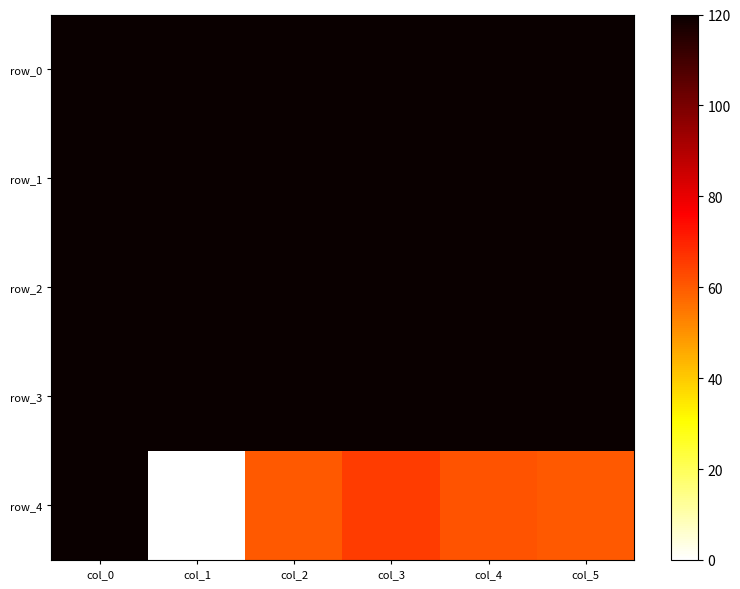

Reading left to right, list all the values displayed in this chart.

row_0: 120.0	120.0	120.0	120.0	120.0	120.0
row_1: 120.0	120.0	120.0	120.0	120.0	120.0
row_2: 120.0	120.0	120.0	120.0	120.0	120.0
row_3: 120.0	120.0	120.0	120.0	120.0	120.0
row_4: 120.0	0.0	60.5	65.5	61.4	60.5